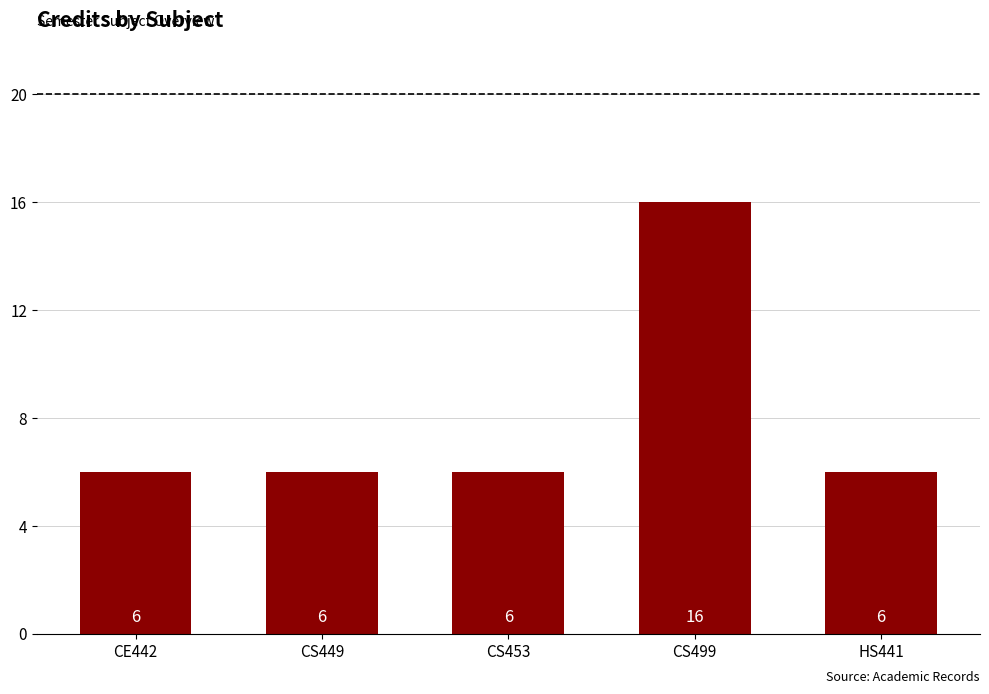

At which category does the chart reach its peak across all series?

CS499